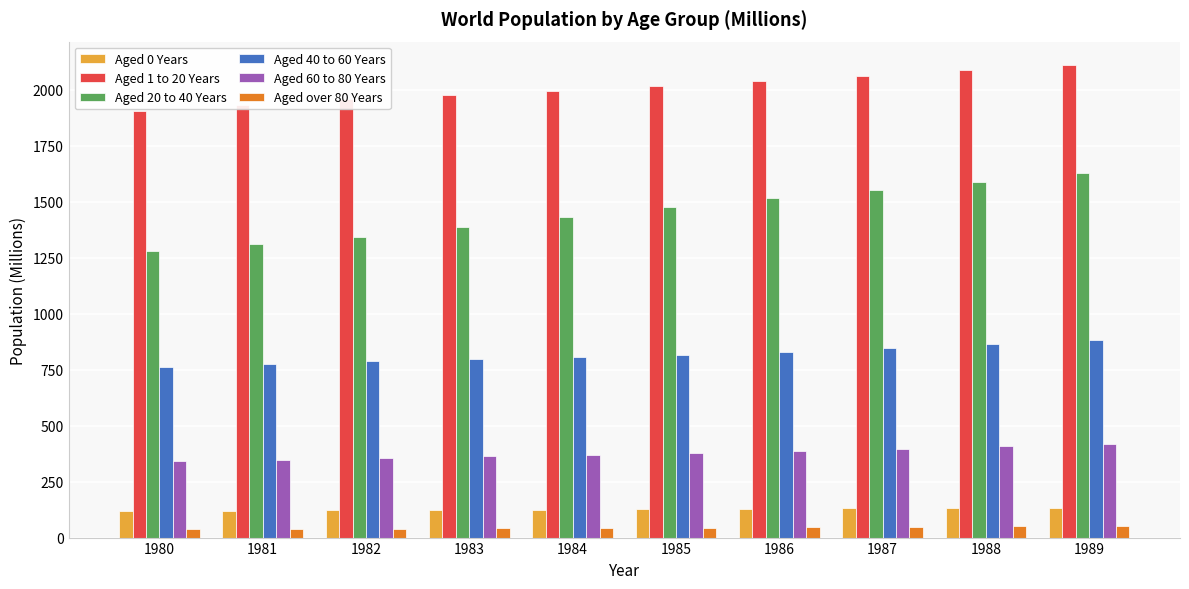

Does the chart contain any negative values?

No